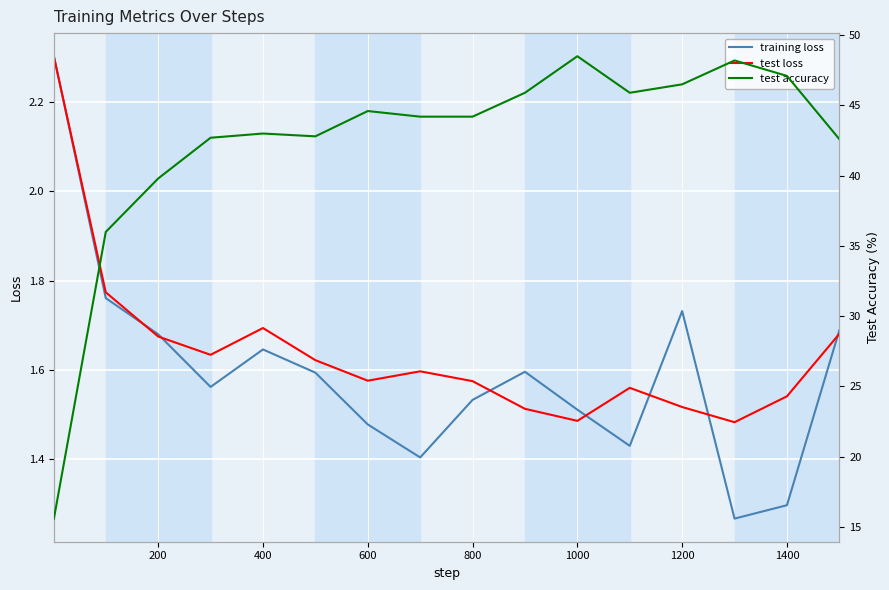

True or false: training loss and test loss cross at least once.

True